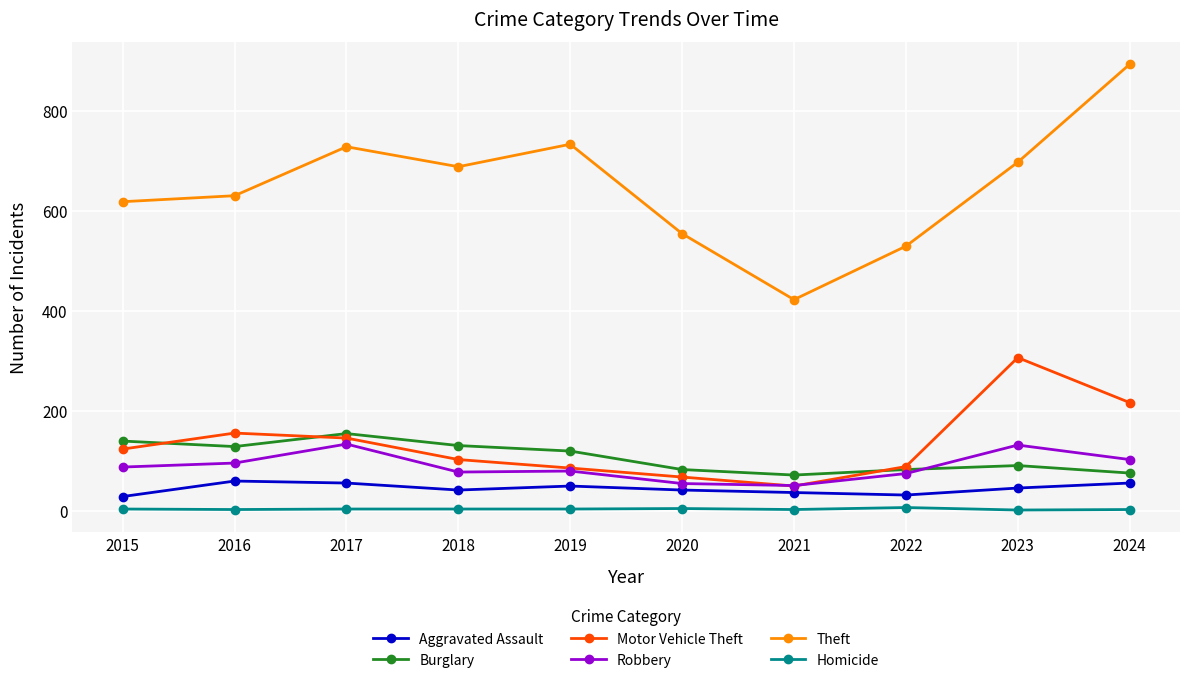

The value of Homicide at 2024 is 2. True or false?

True